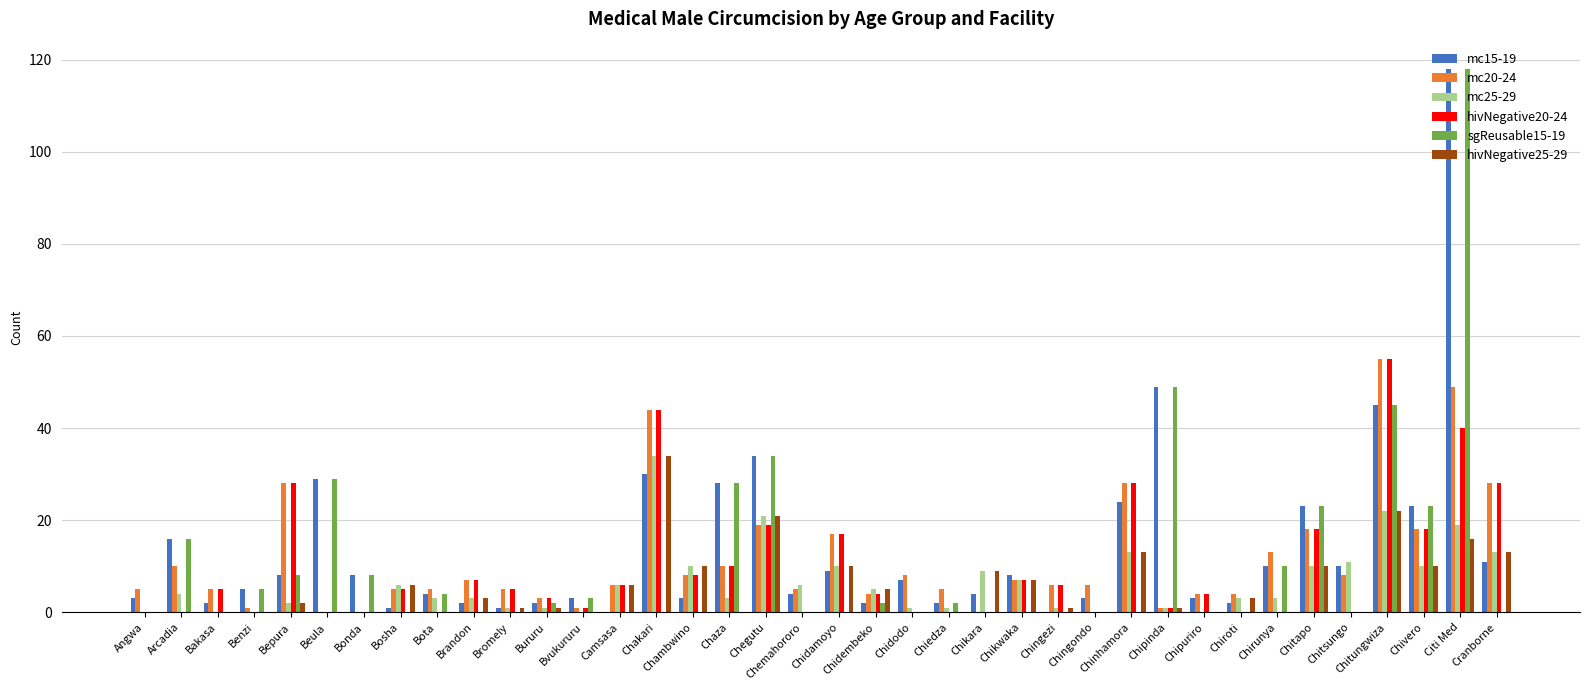

At which label does hivNegative25-29 first exceed 1?

Bepura